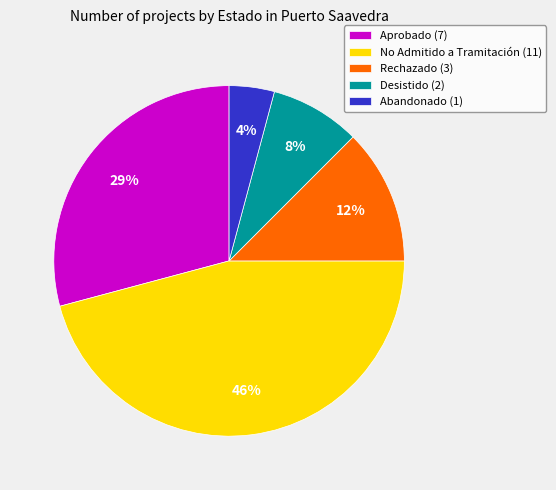

Which slice is the largest?

No Admitido a Tramitación